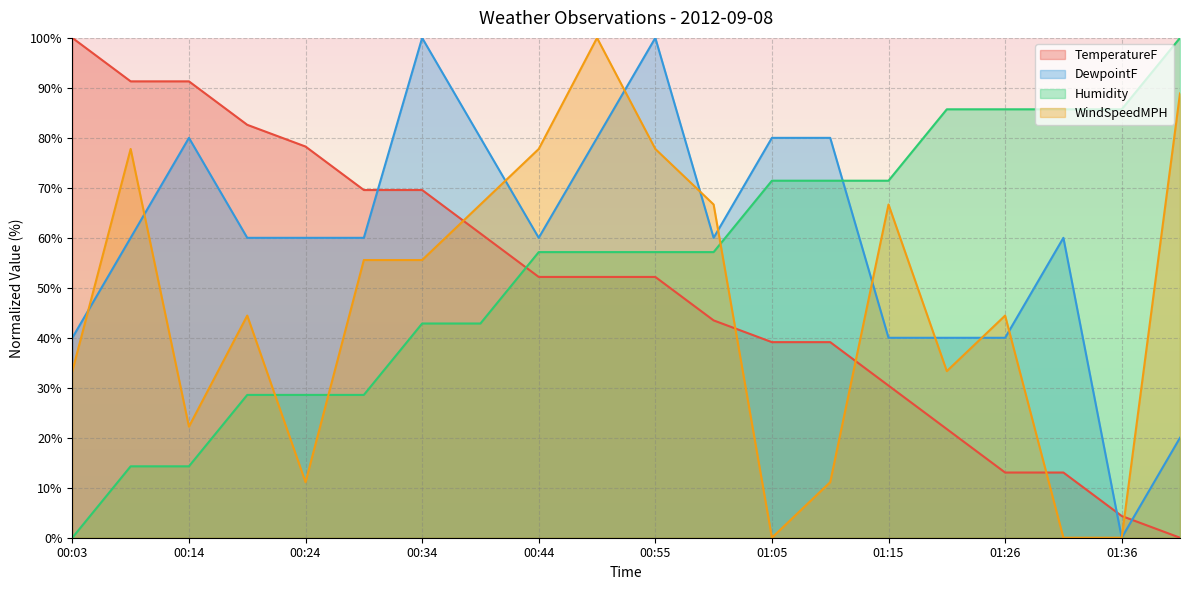

At which label does DewpointF reach its peak?

00:34